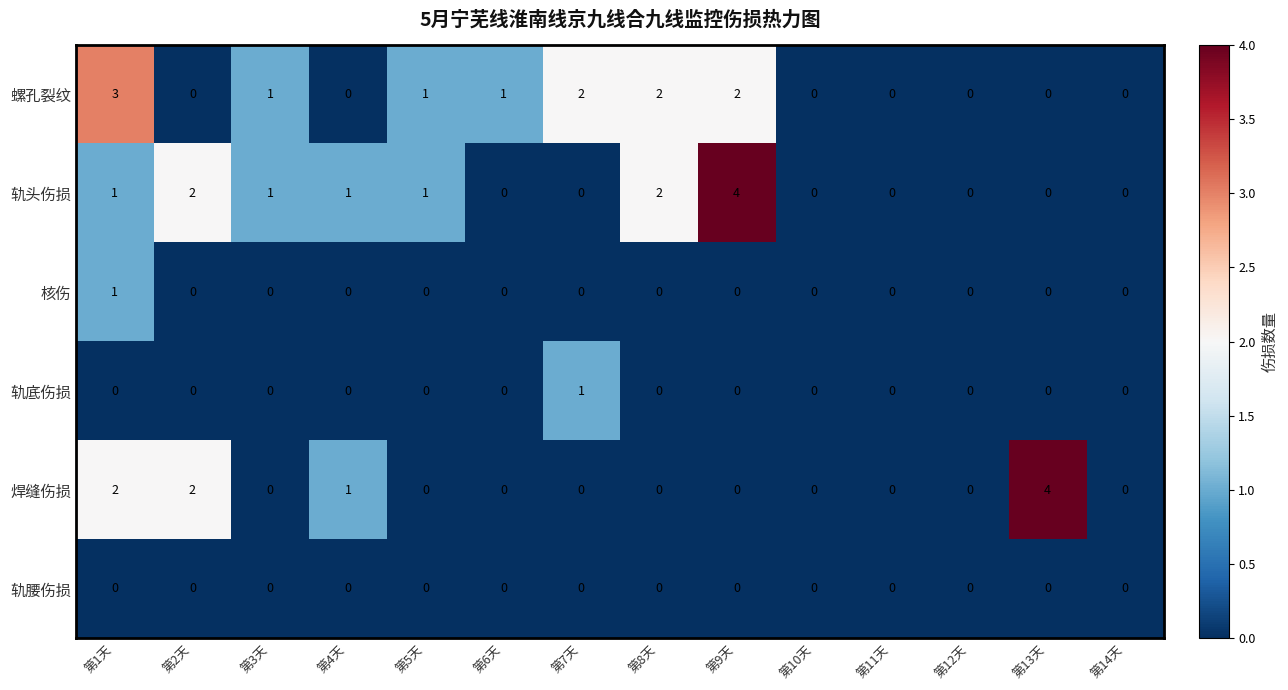

The value of 轨头伤损 at 第10天 is 1. True or false?

False